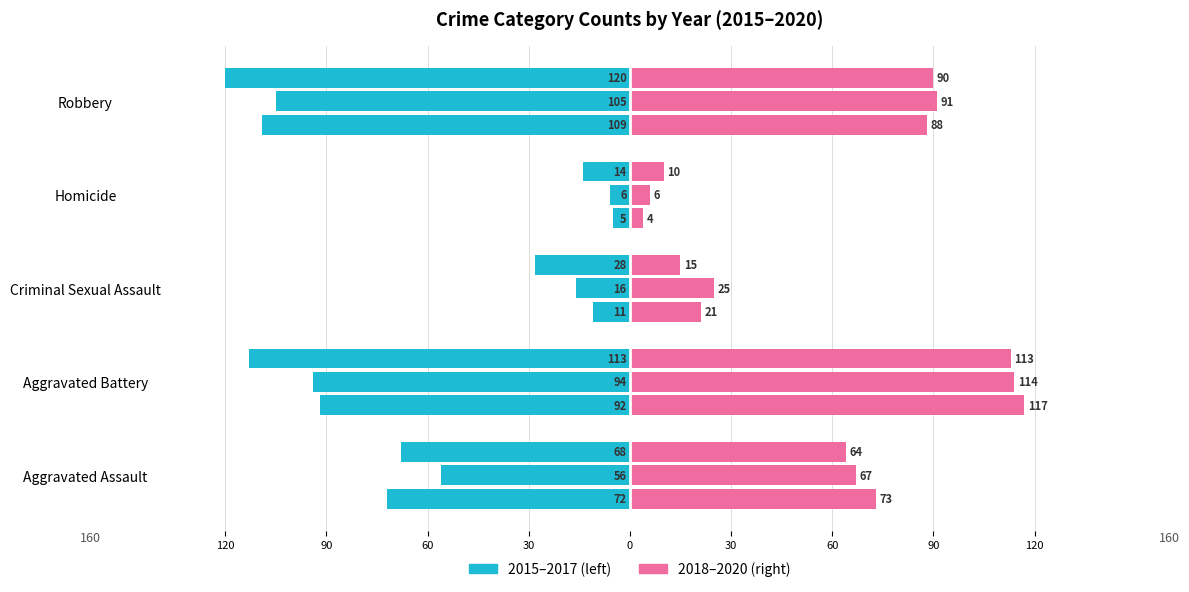

How many data points does each series have?

5